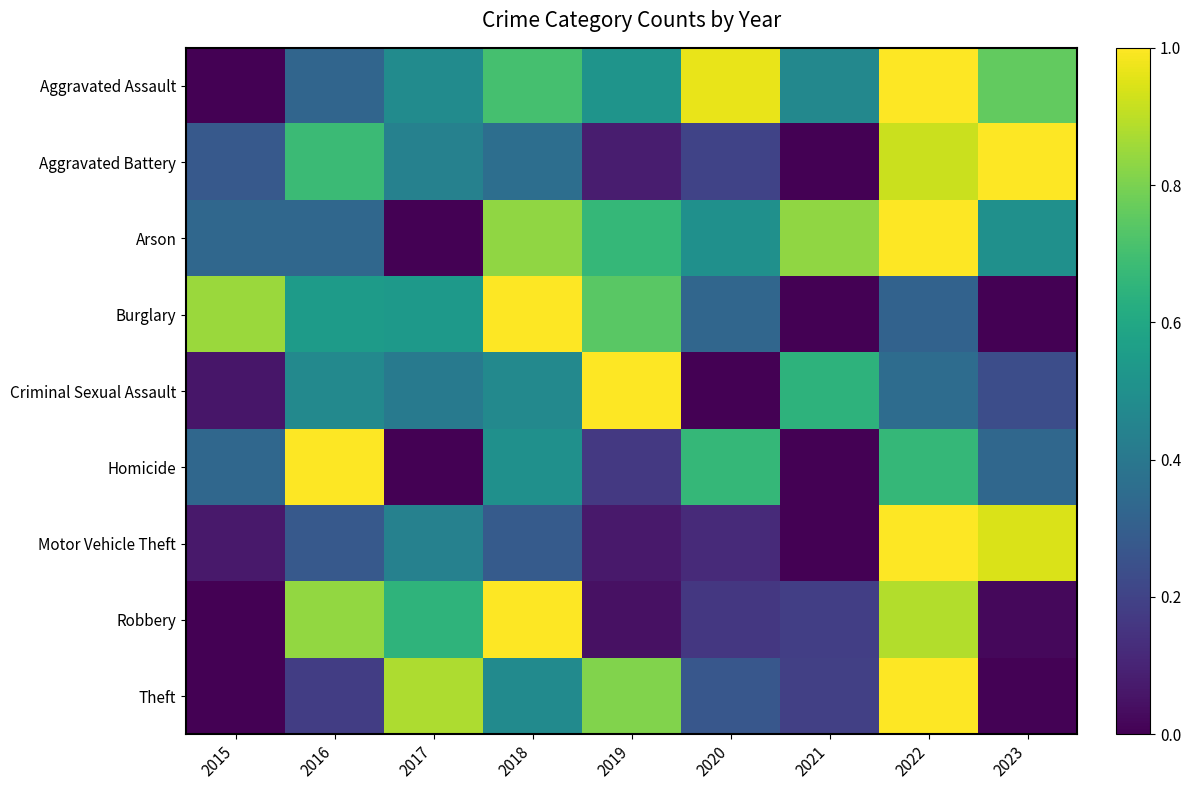

Which has a higher value, 2020 or 2016?

2020